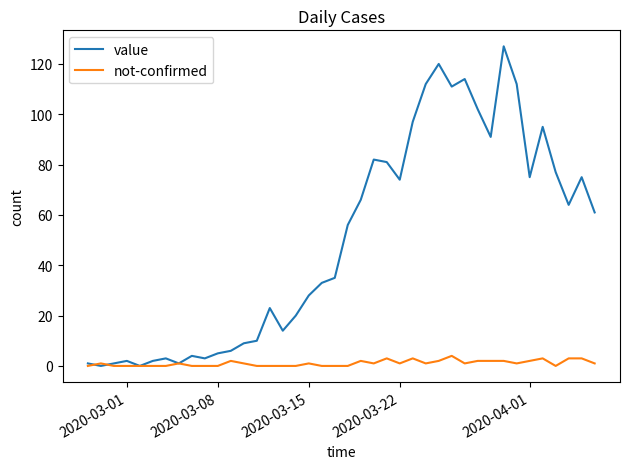

Which series has the largest range (max minus min)?

value